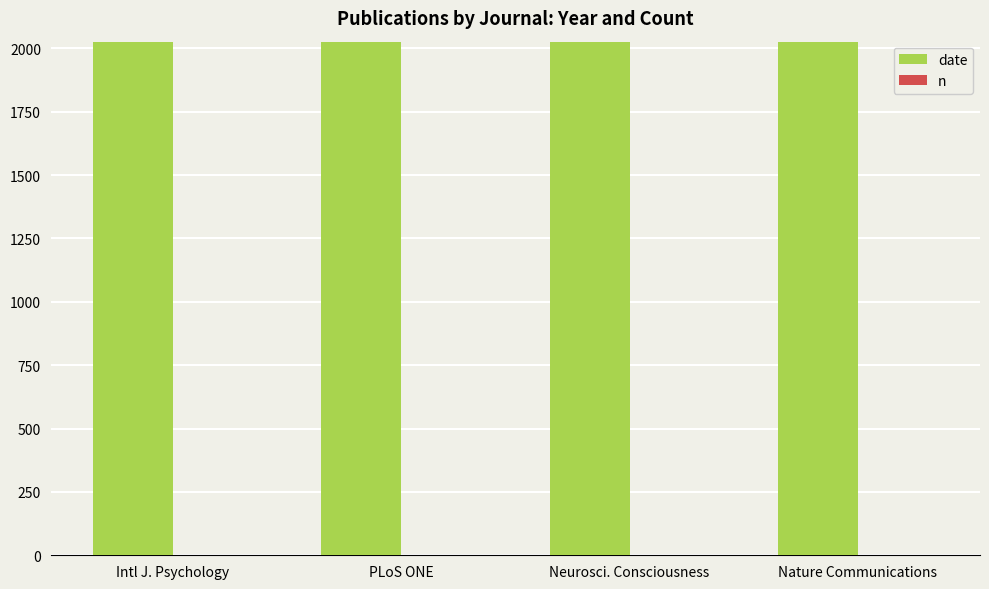

Which series has the largest total across all categories?

date